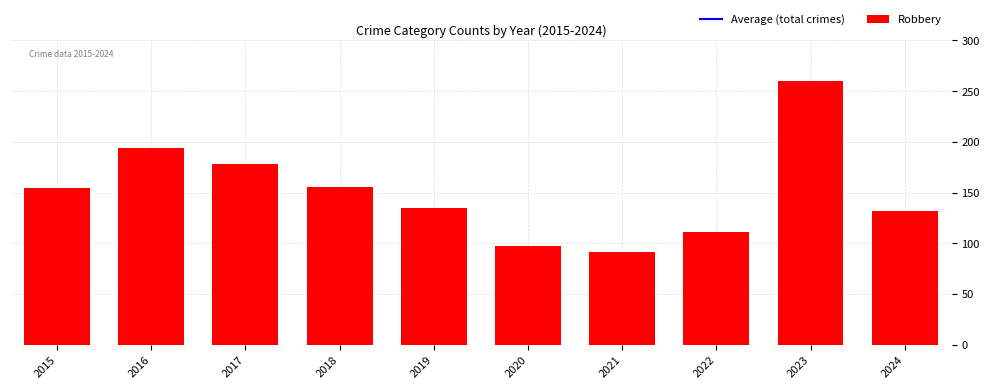

What is the highest value of the Average (total crimes) series?

430.5